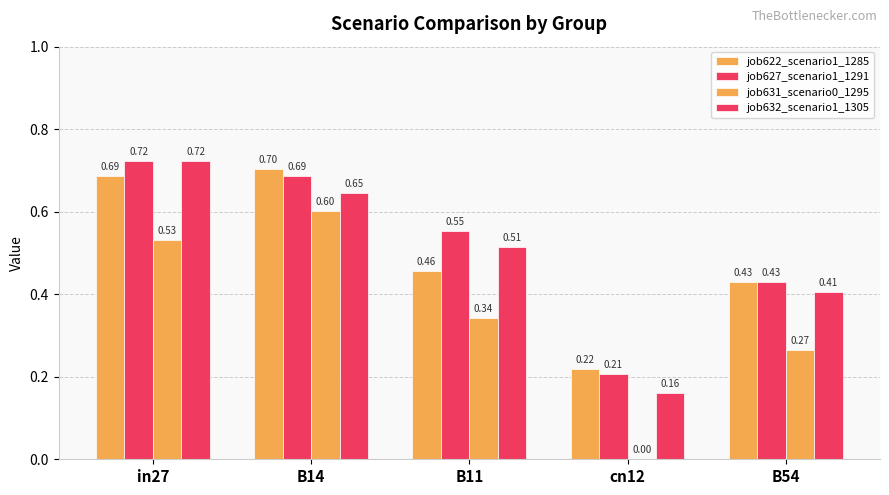

At which category does the chart reach its minimum across all series?

cn12